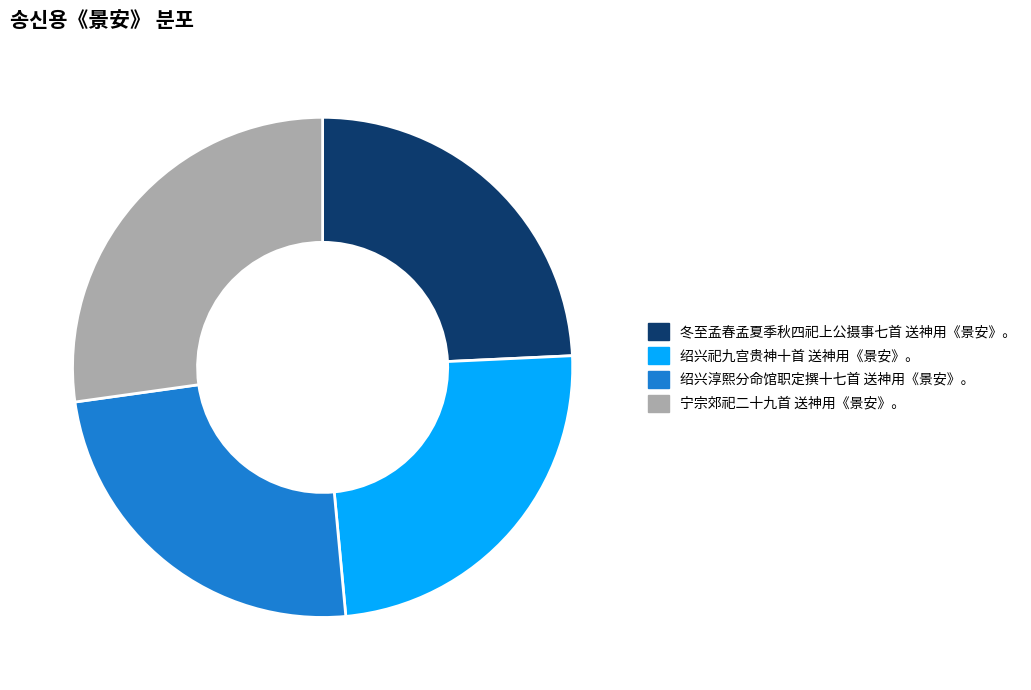

The 绍兴祀九宫贵神十首 送神用《景安》。 slice represents 30% of the pie. True or false?

False